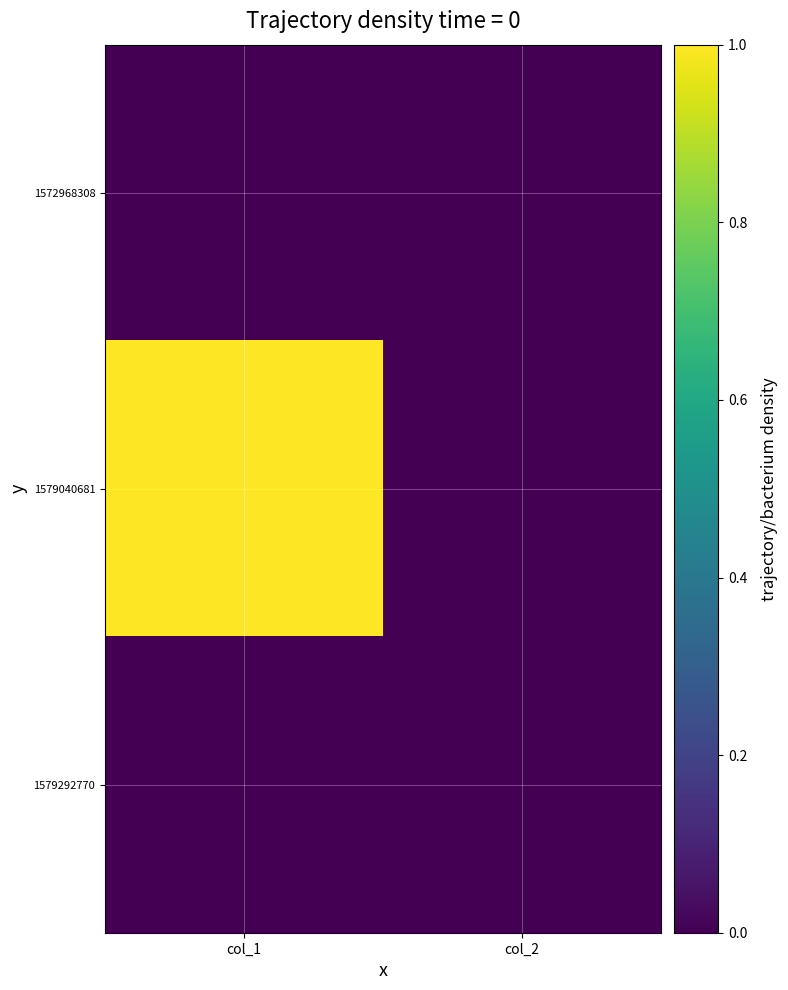

Rank the series by their maximum value, from highest to lowest.

1579040681, 1572968308, 1579292770